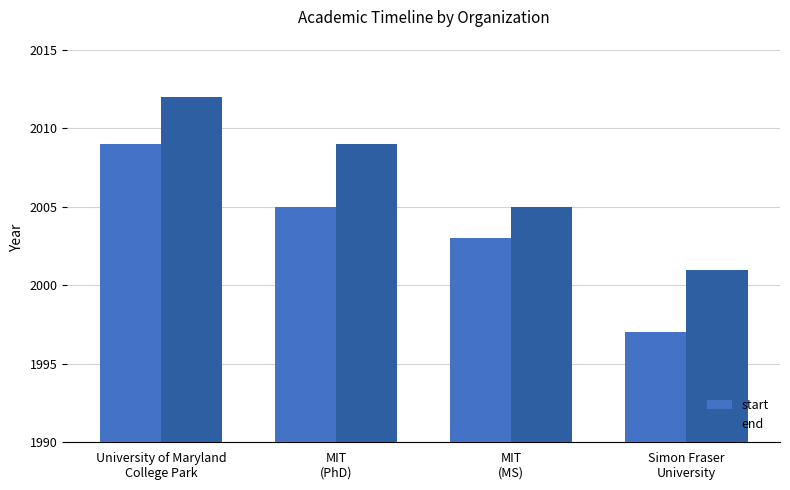

What is the difference between the highest and lowest values at University of Maryland
College Park?

3